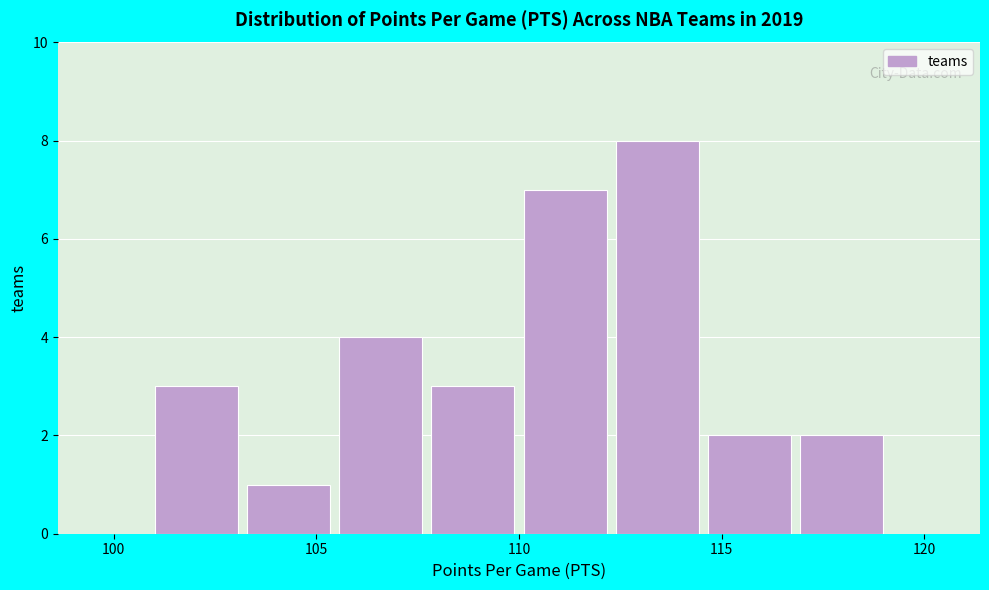

Reading left to right, transcribe this chart: for each bar, give the range it covers on the x-axis and its height. Neither the bar edges nor the heights are printed on the chart, so give them approximately, as read against the axes.

101.0 to 103.0: 3
103.0 to 105.5: 1
105.5 to 107.5: 4
107.5 to 110.0: 3
110.0 to 112.5: 7
112.5 to 114.5: 8
114.5 to 117.0: 2
117.0 to 119.0: 2